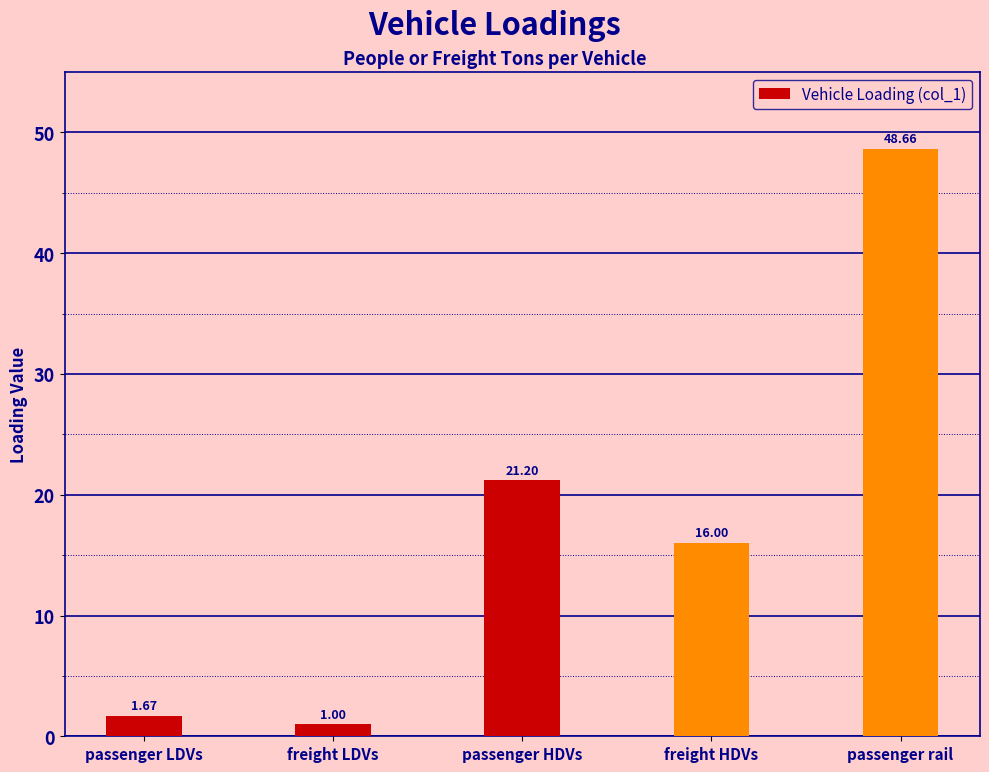

What position from the right is freight LDVs?

4